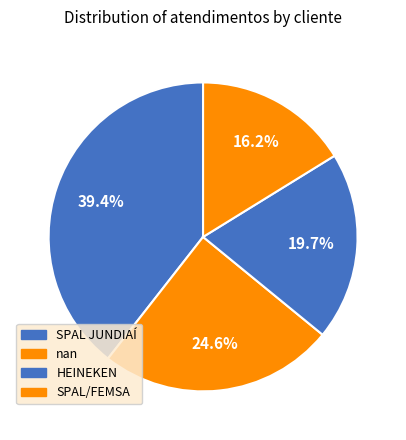

What percentage is the HEINEKEN slice, to the nearest percent?

20%